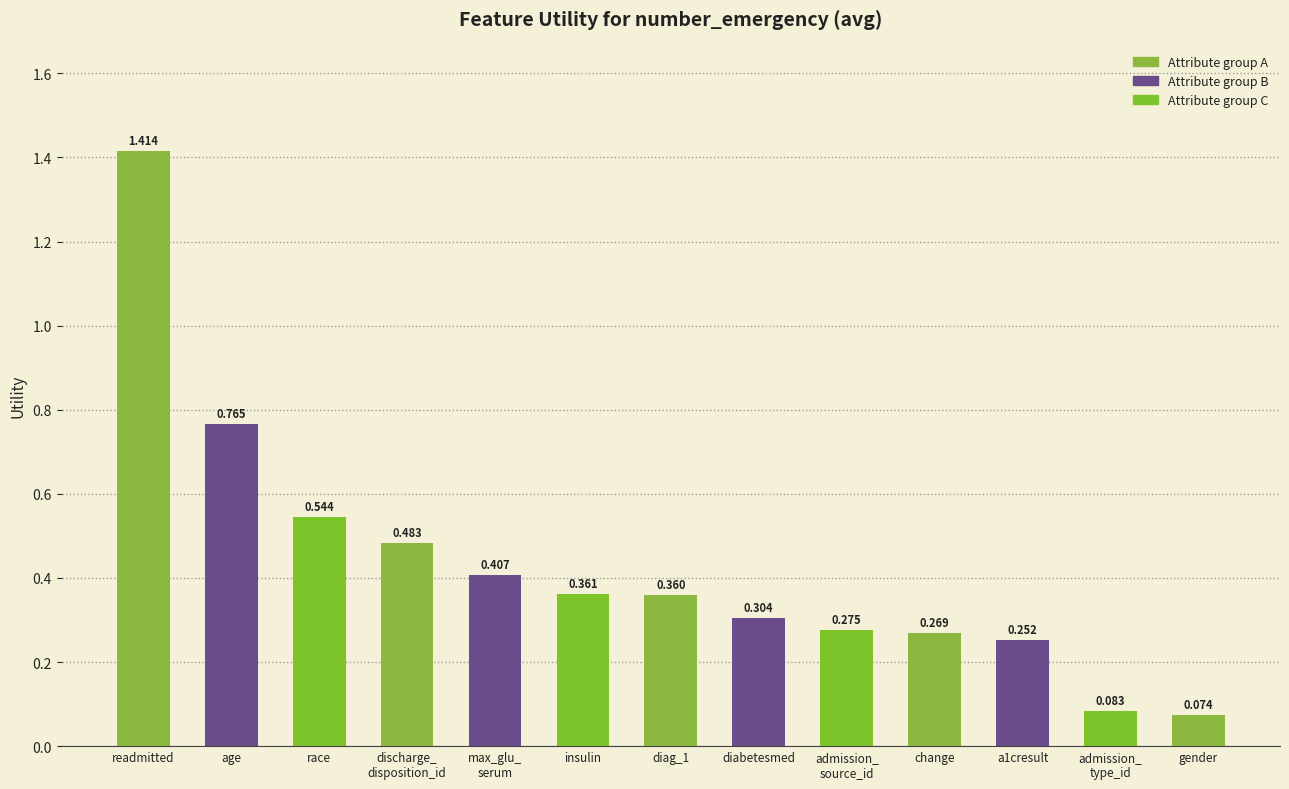

Which label corresponds to the largest value in the chart?

readmitted